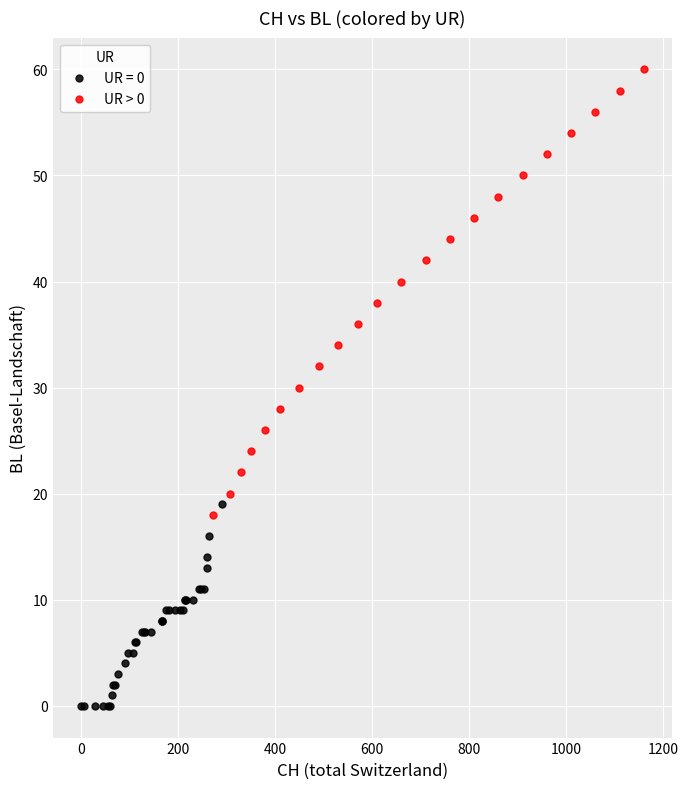

Which series reaches the minimum Y coordinate?

UR = 0